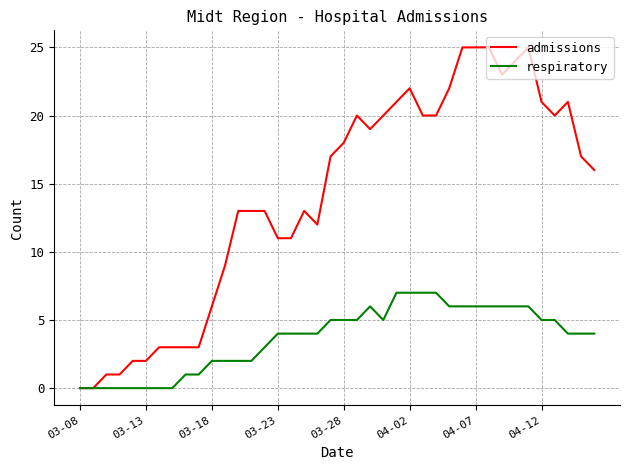

Which series has the largest total across all categories?

admissions